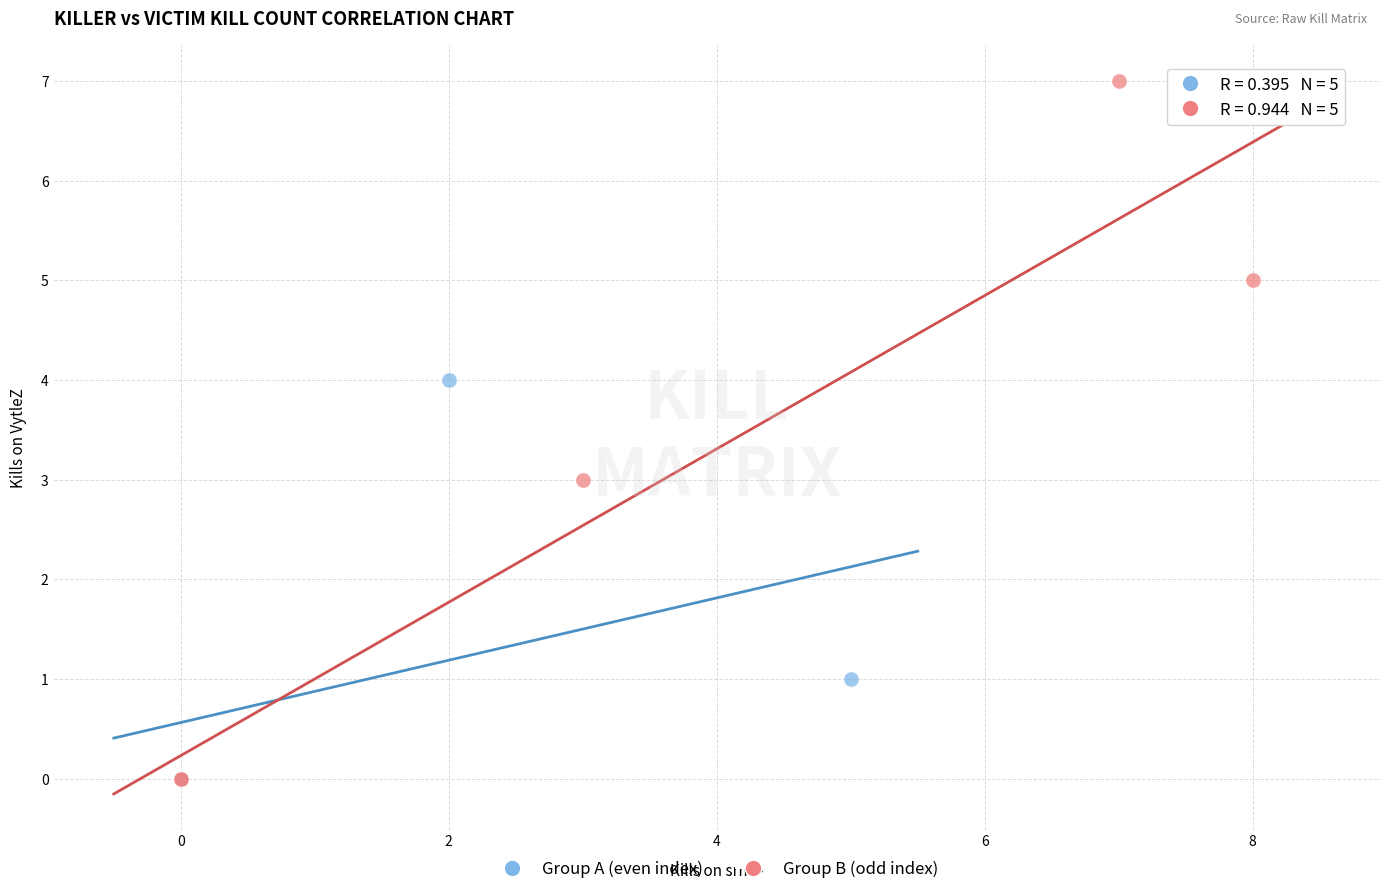

Which series has the widest spread of Y values?

Group B (odd index)